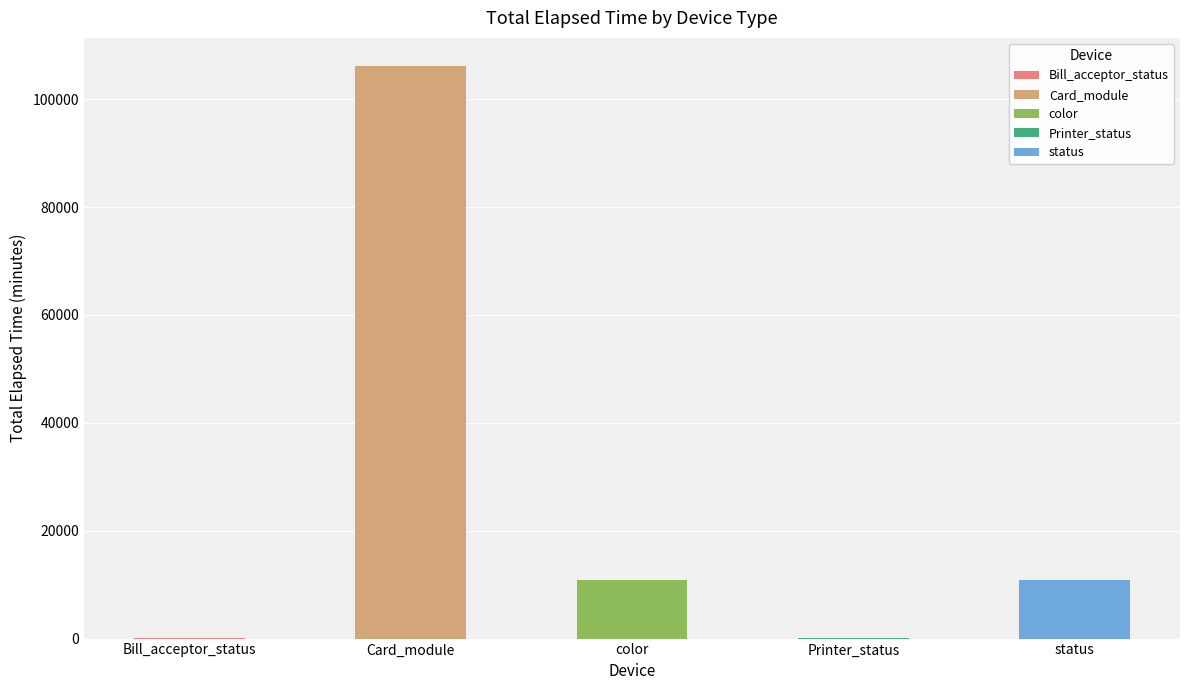

Approximately how many times larger is the value at status compared to color?

1.0